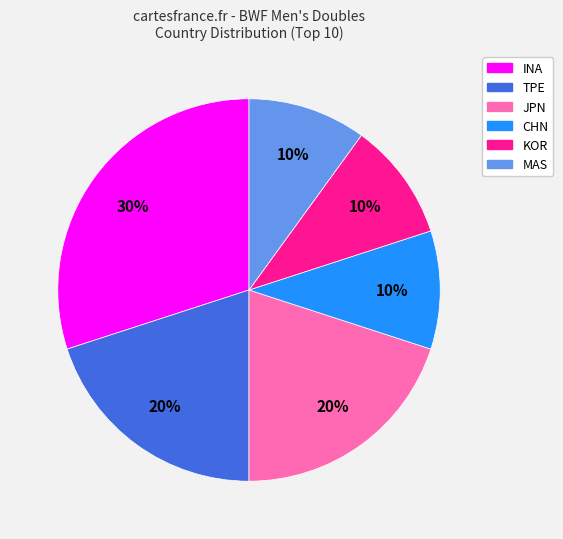

To the nearest percent, what is the difference between the largest and smallest slice percentages?

20%